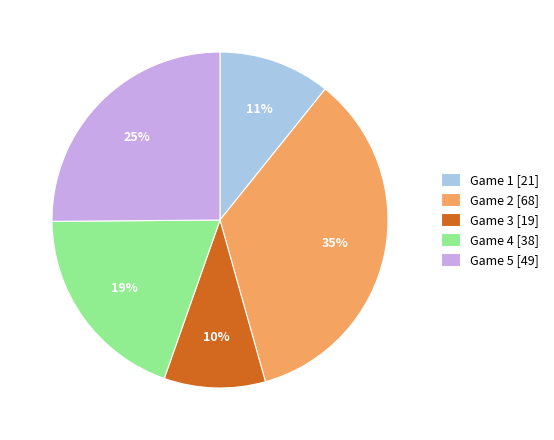

Which slice is the largest?

Game 2 [68]